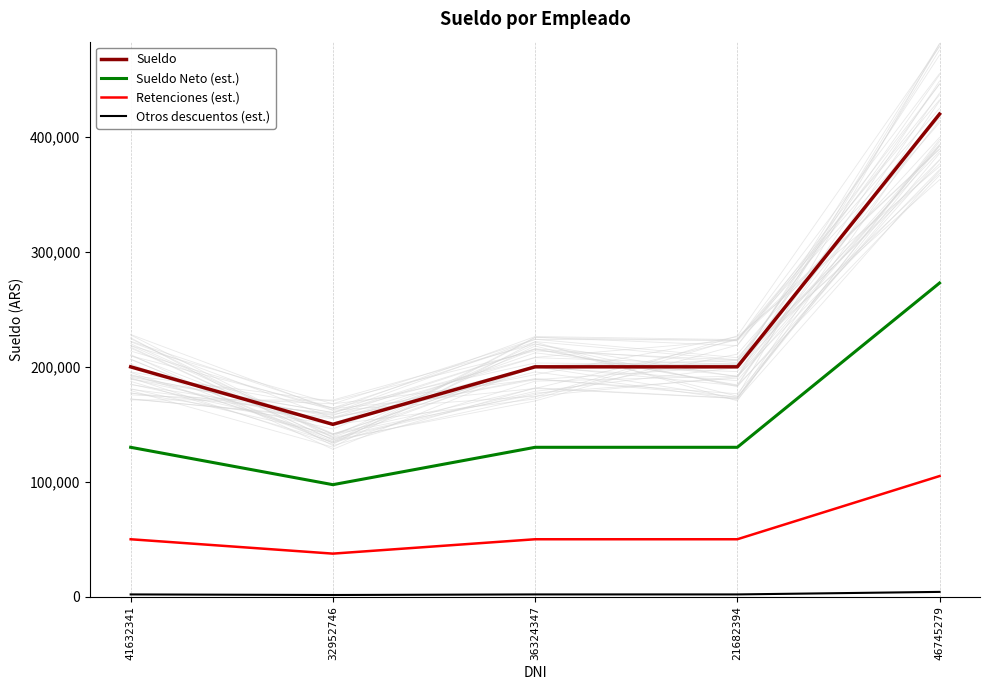

True or false: Sueldo has more than 0 points higher than both neighbors.

False